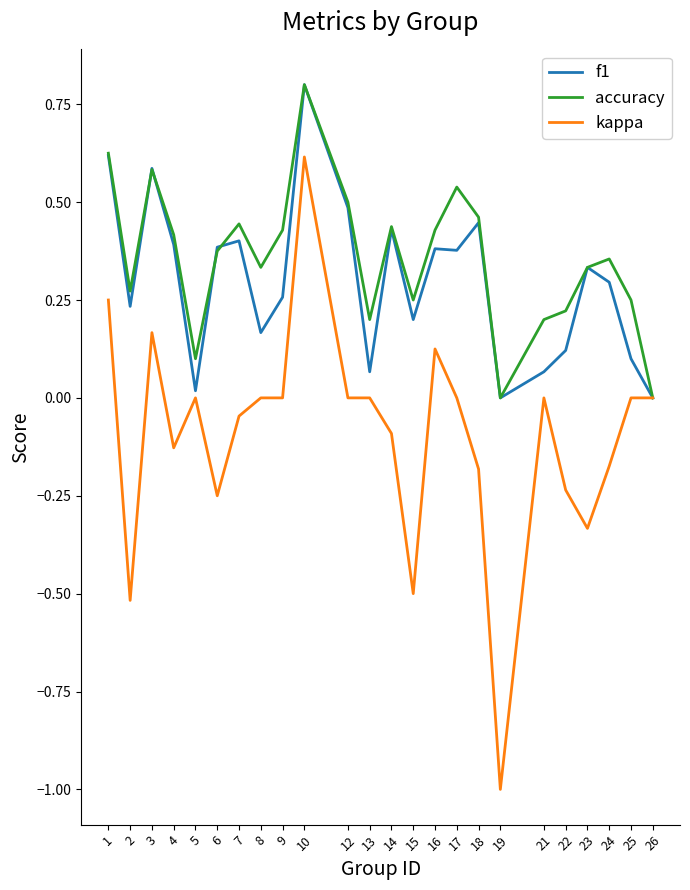

Is the value of accuracy at 17 greater than the value of kappa at 13?

Yes